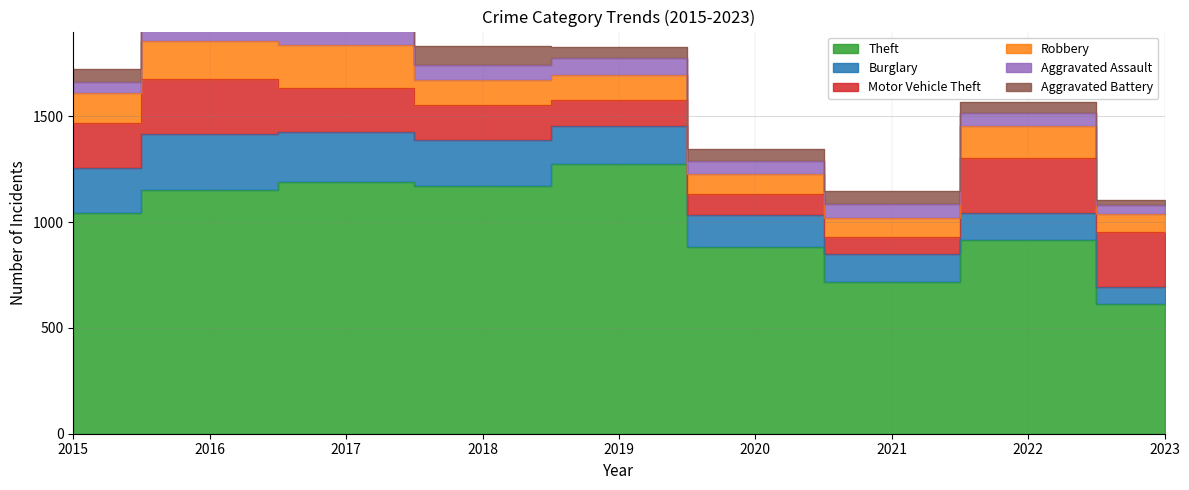

Reading left to right, transcribe all the data shown in this chart.

Theft: 1041	1151	1188	1170	1272	884	716	913	614
Burglary: 216	266	237	218	182	148	133	129	80
Motor Vehicle Theft: 212	259	208	163	123	99	82	259	261
Robbery: 139	178	202	121	116	97	88	151	83
Aggravated Assault: 56	88	72	72	80	62	66	61	42
Aggravated Battery: 60	66	71	86	53	57	60	56	26